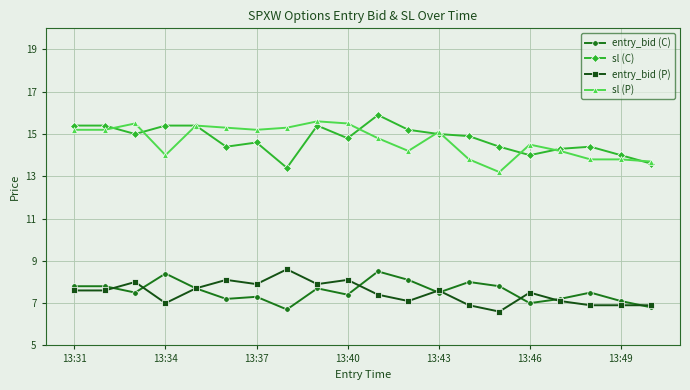

True or false: sl (P) and entry_bid (C) intersect in this chart.

False